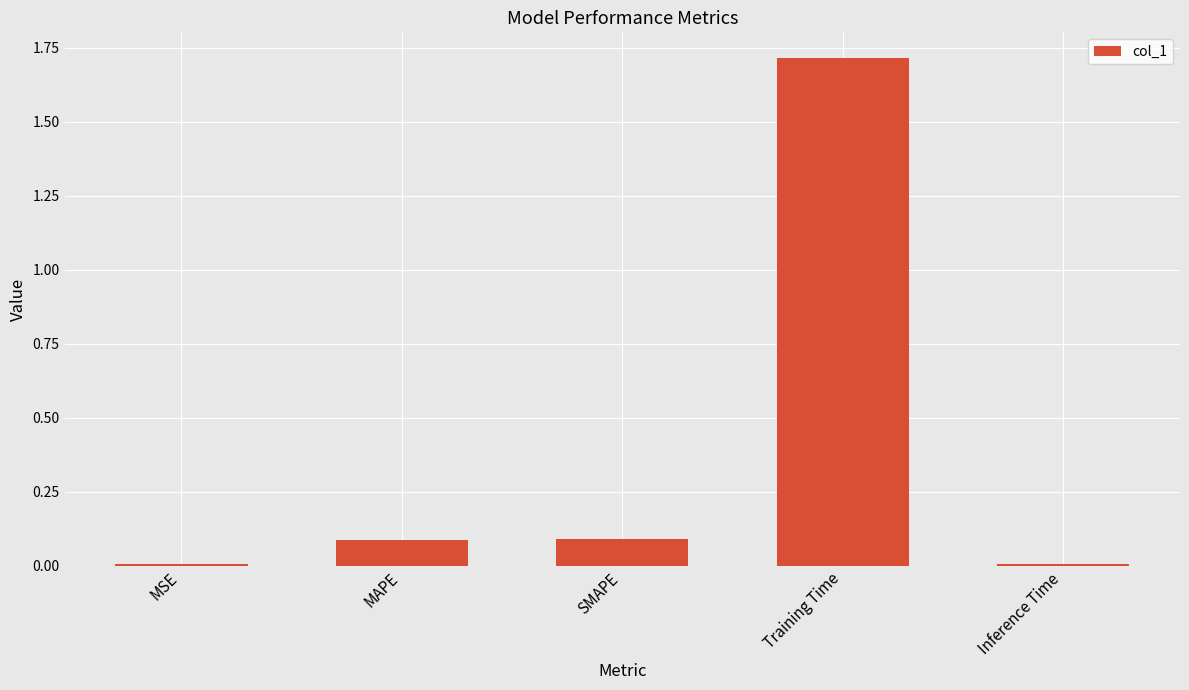

What is the change in value from SMAPE to Training Time?

+1.6